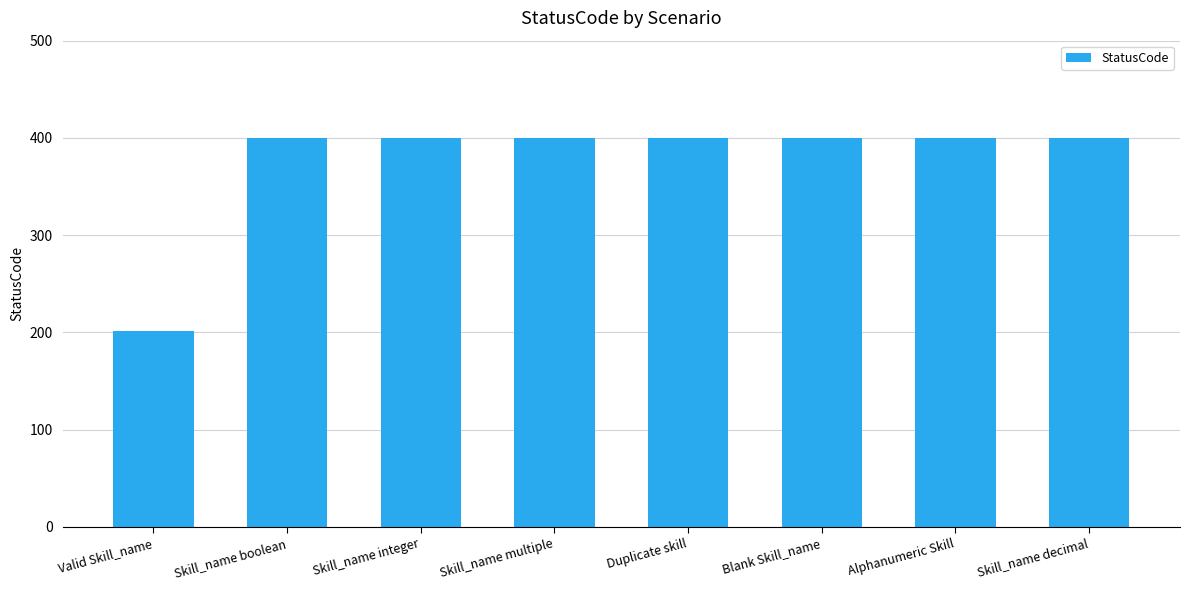

Approximately how many times larger is the value at Alphanumeric Skill compared to Duplicate skill?

1.0